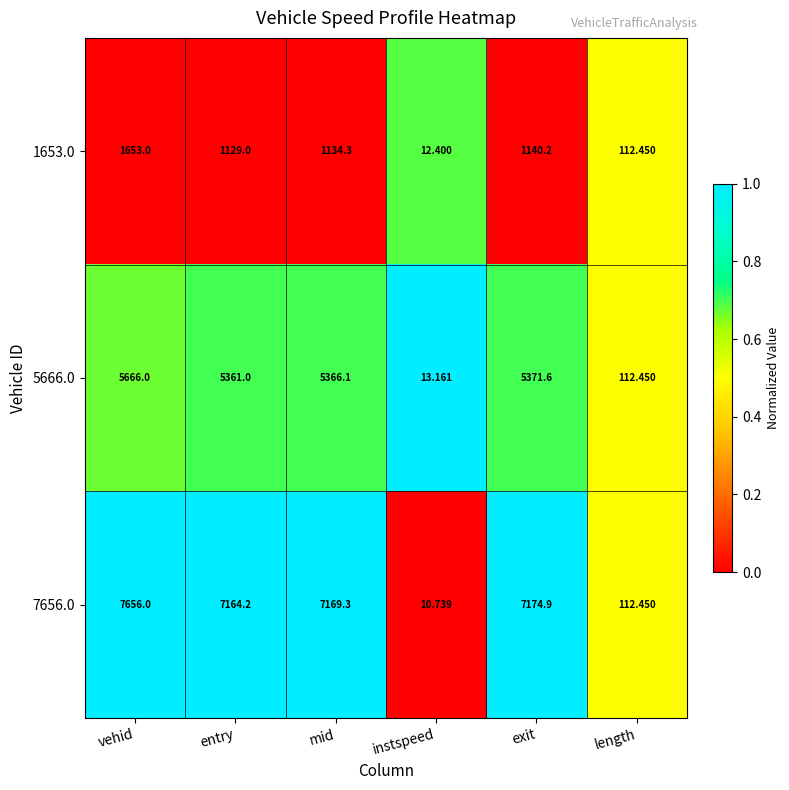

At which category is the sum across all series the highest?

vehid